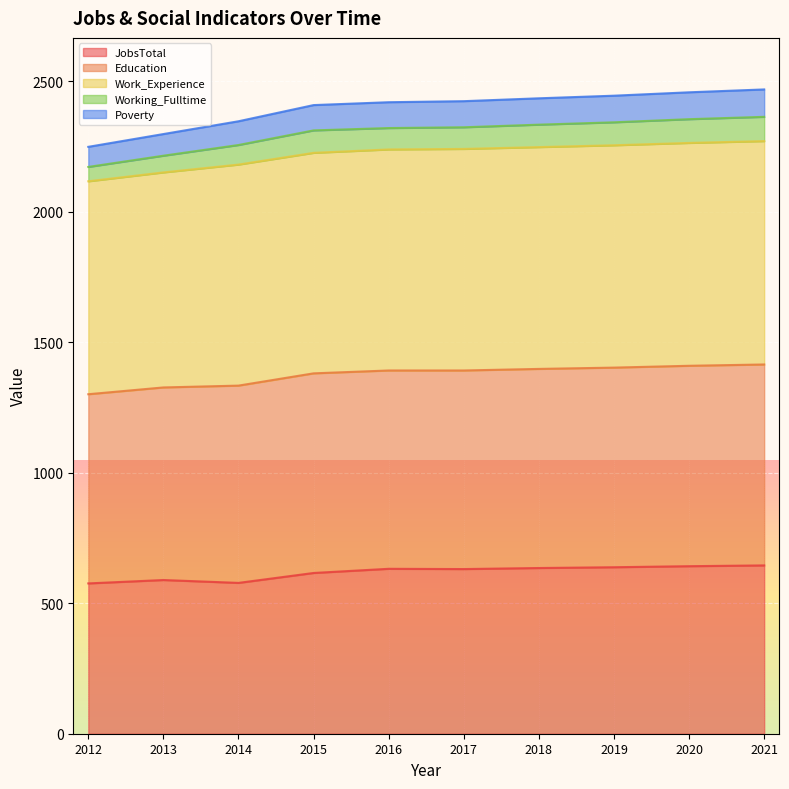

At how many categories does at least one series exceed 1301?

10